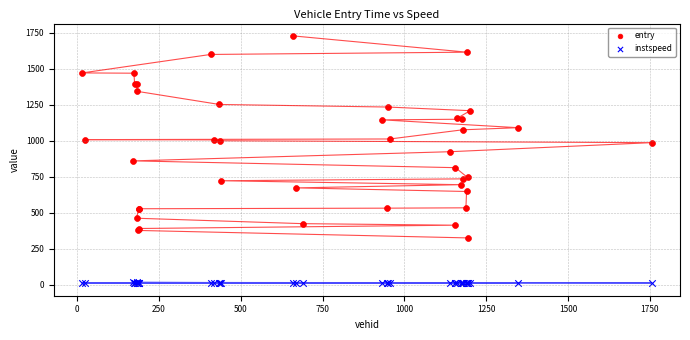

Which series reaches the minimum Y coordinate?

instspeed